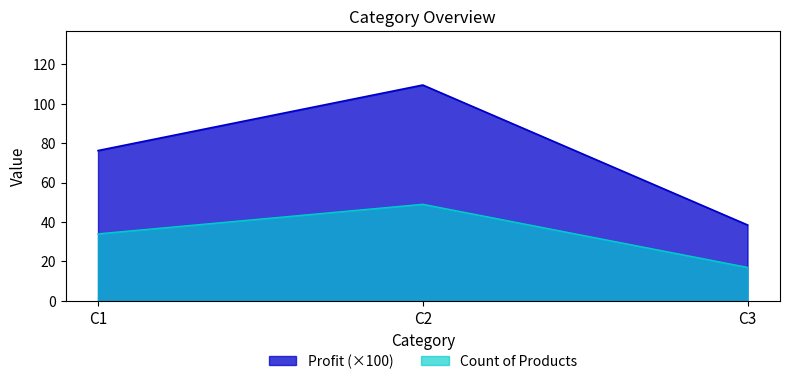

How many Count of Products values are between 17 and 49?

3